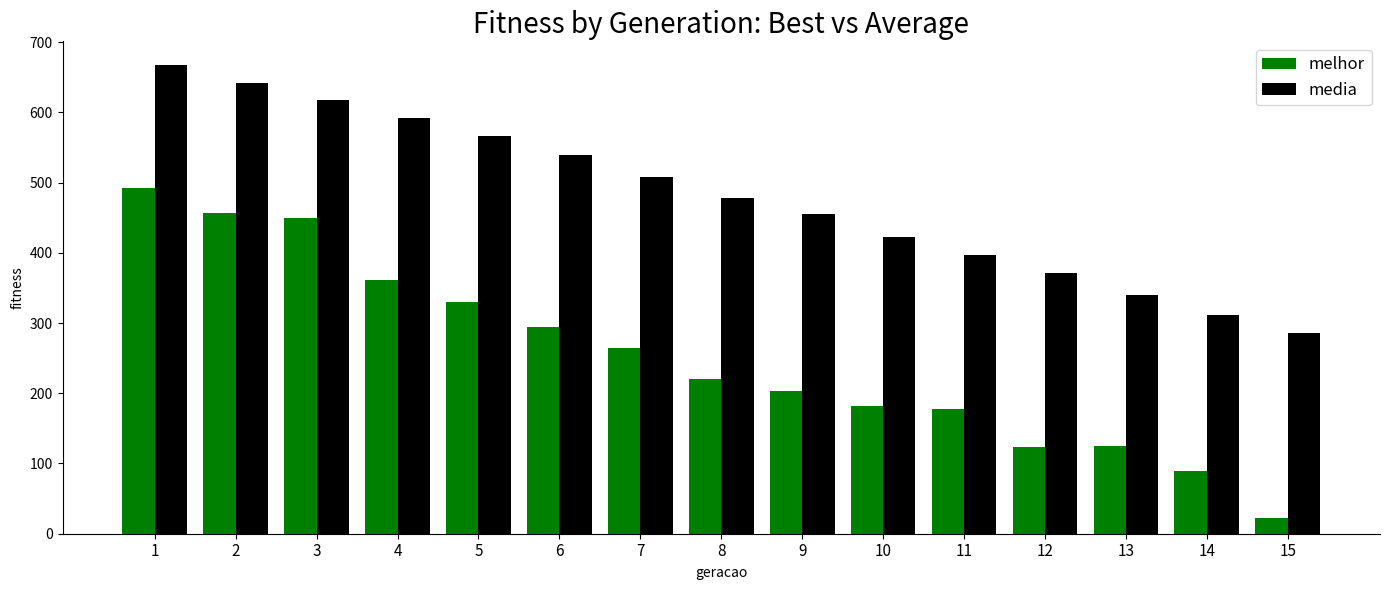

Which label corresponds to the smallest value in the chart?

15